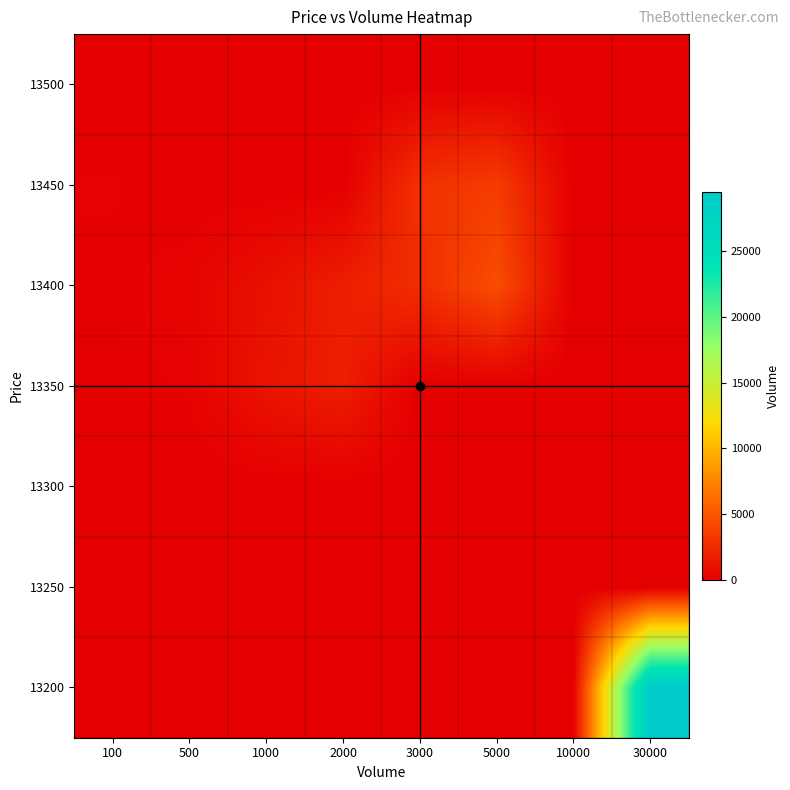

Reading left to right, transcribe all the data shown in this chart.

13200: 100=0	500=0	1000=0	2000=0	3000=0	5000=0	10000=0	30000=29500
13250: 100=0	500=0	1000=0	2000=0	3000=0	5000=0	10000=0	30000=0
13300: 100=0	500=0	1000=0	2000=0	3000=0	5000=0	10000=0	30000=0
13350: 100=100	500=200	1000=1200	2000=1800	3000=0	5000=0	10000=0	30000=0
13400: 100=100	500=300	1000=1000	2000=1800	3000=2700	5000=4500	10000=0	30000=0
13450: 100=200	500=0	1000=0	2000=0	3000=2900	5000=3500	10000=0	30000=0
13500: 100=0	500=0	1000=0	2000=0	3000=0	5000=0	10000=0	30000=0